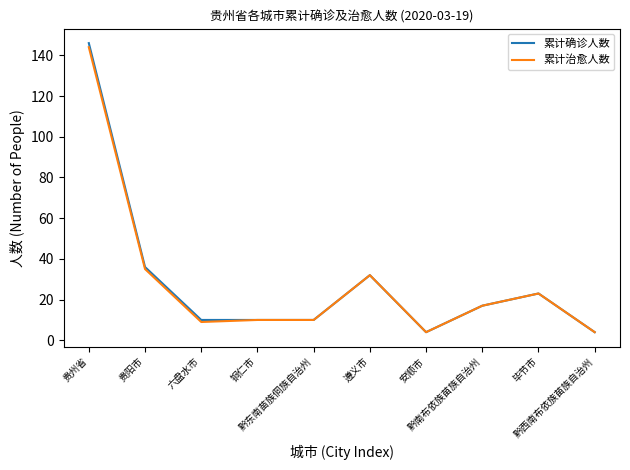

How many lines are shown in the chart?

2